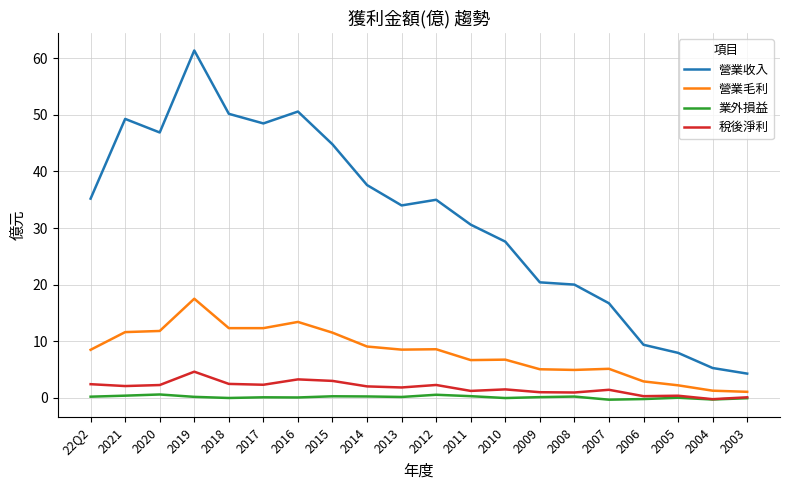

At which category does the chart reach its peak across all series?

2019